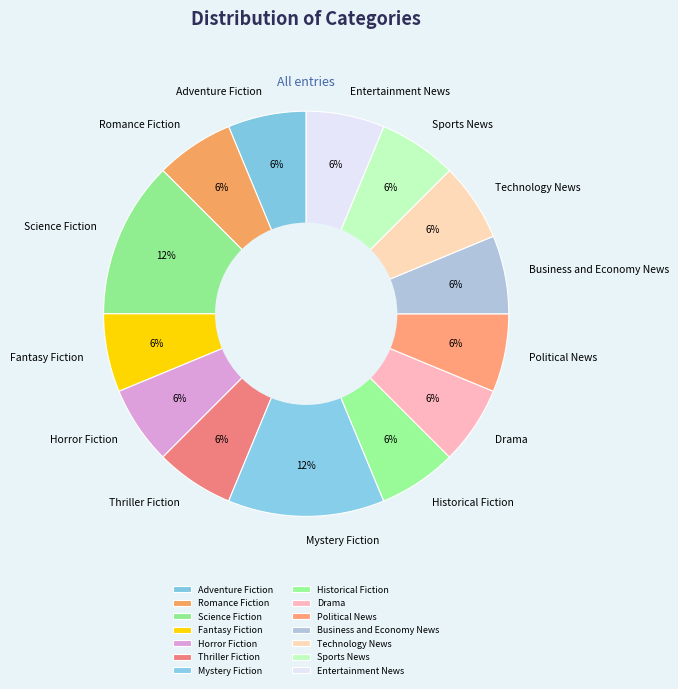

Count the number of slices in the pie.

14